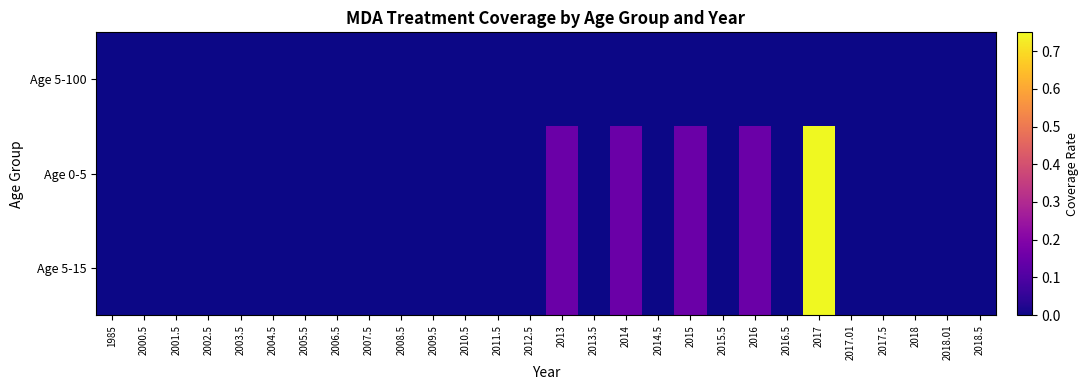

What is the total value across all series at 2016?

0.3